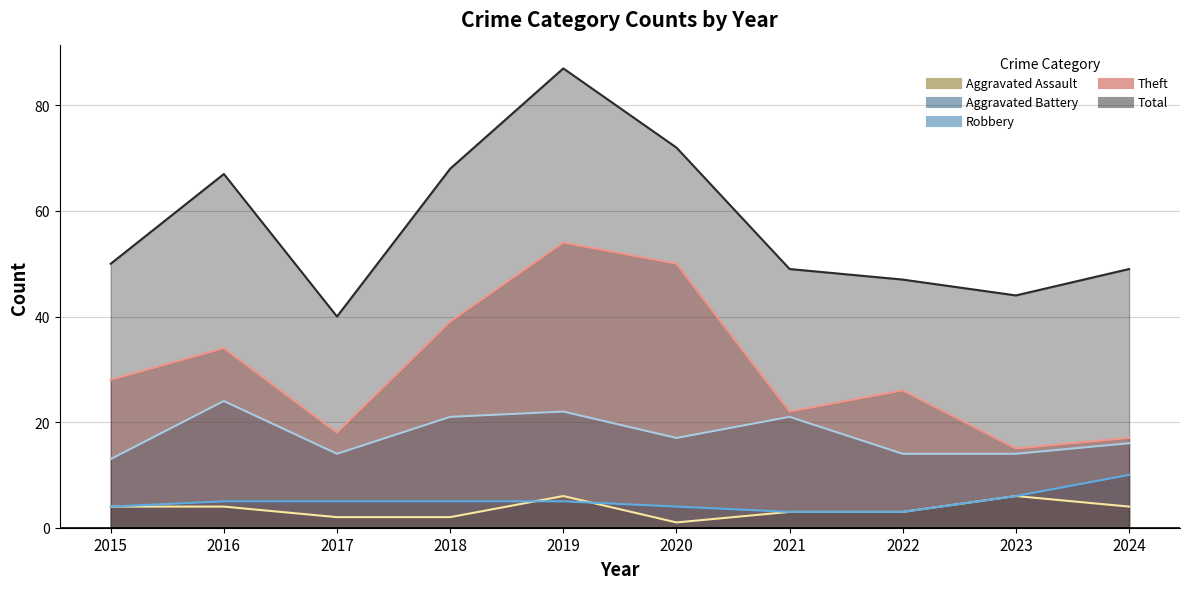

At which label is Total closest to 63?

2016